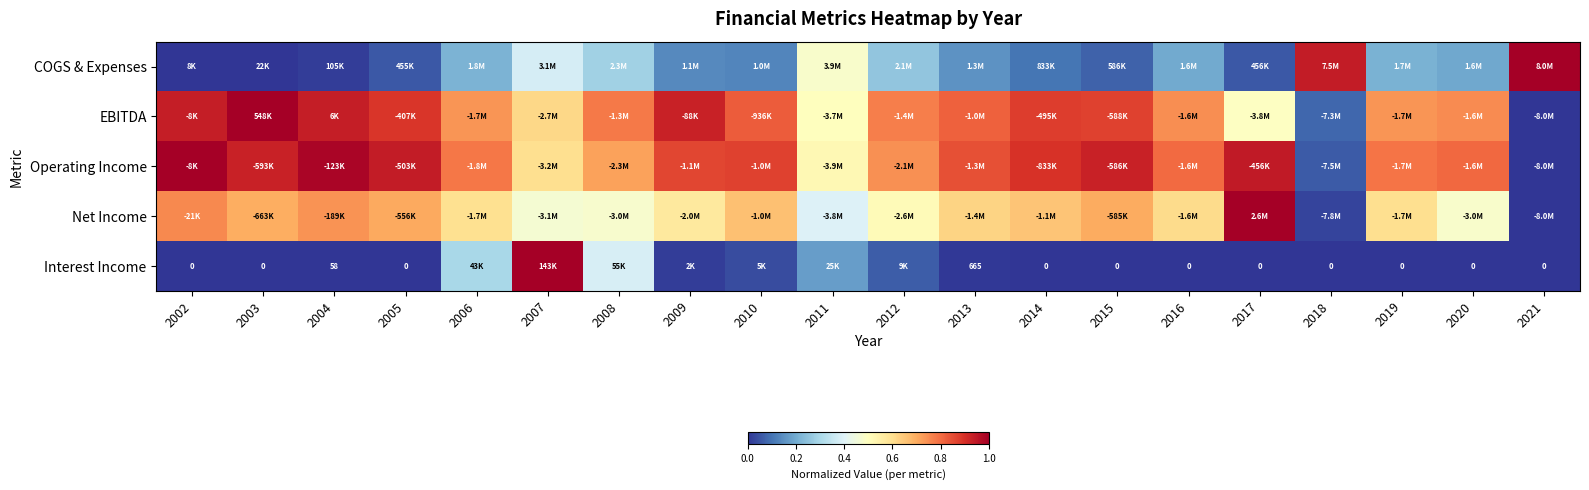

What is the total value across all series at 2020?

2.2